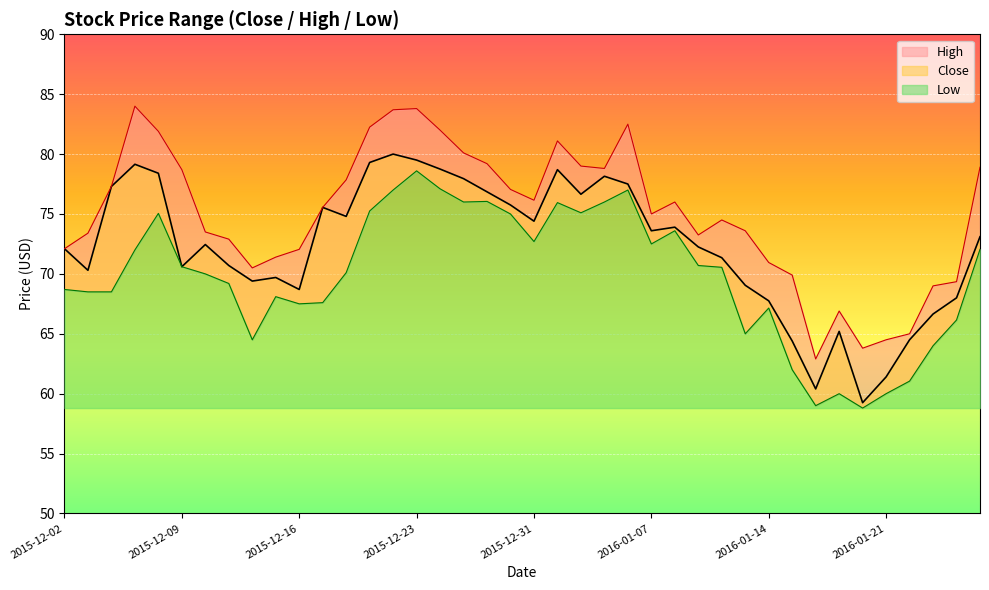

True or false: Close and High intersect in this chart.

False